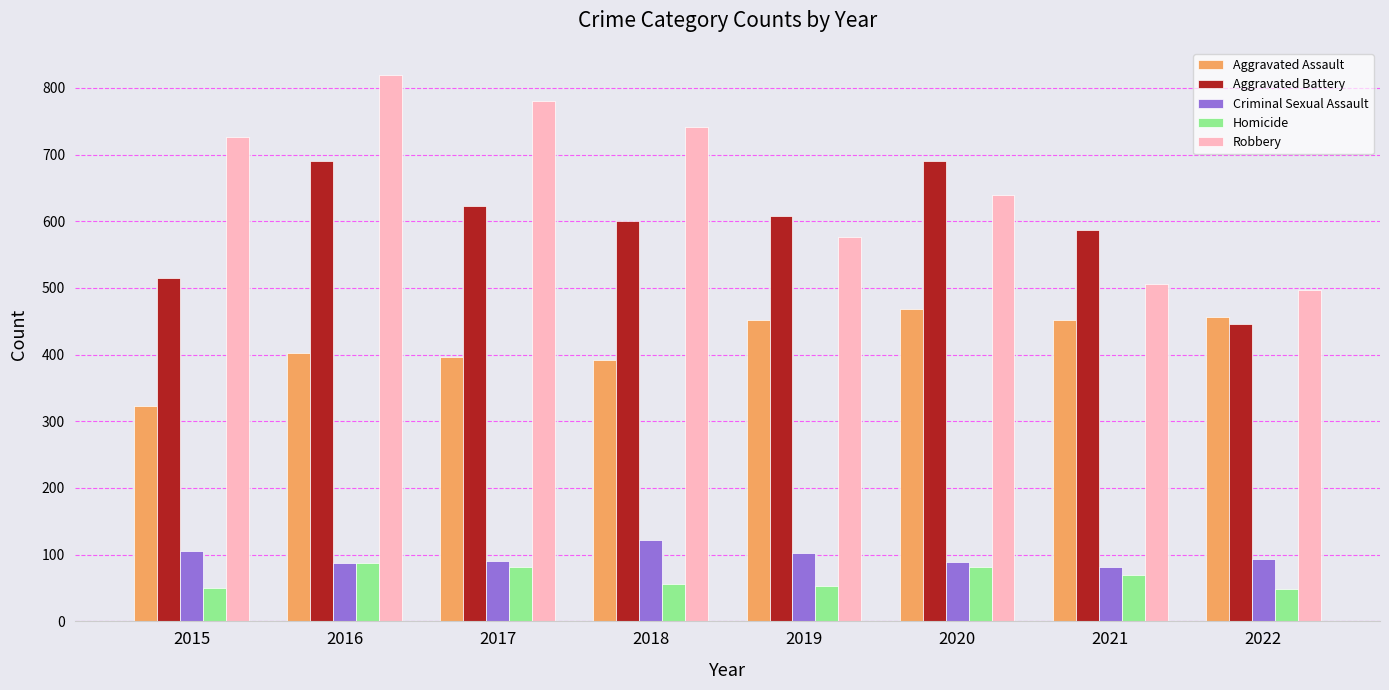

How many bars are there in each group?

5